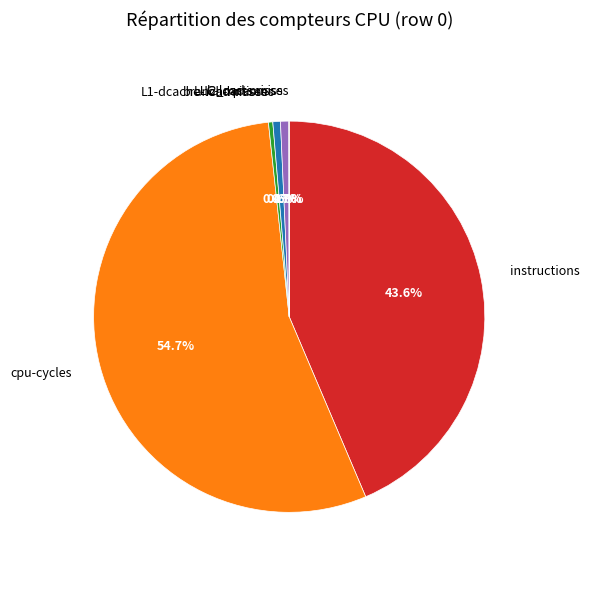

Combined, do l2_rqsts.miss and L1-dcache-load-misses account for over 50%?

No